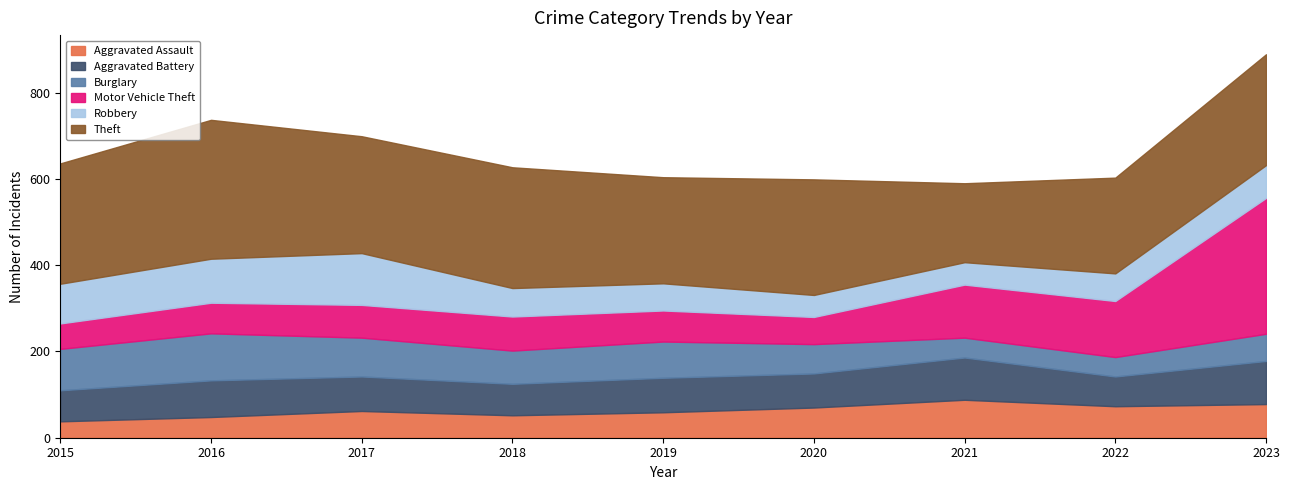

How many data points in Theft are above 268?

4